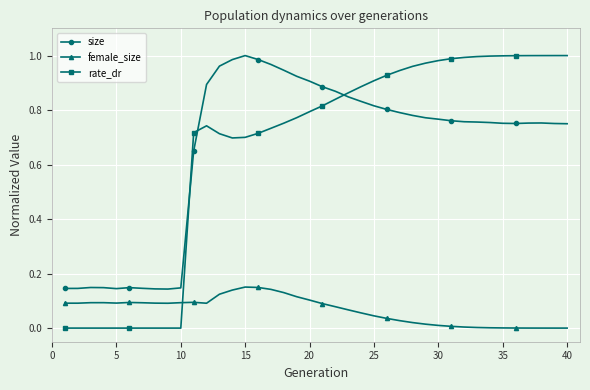

Which series ends up on top after the final intersection of rate_dr and female_size?

rate_dr